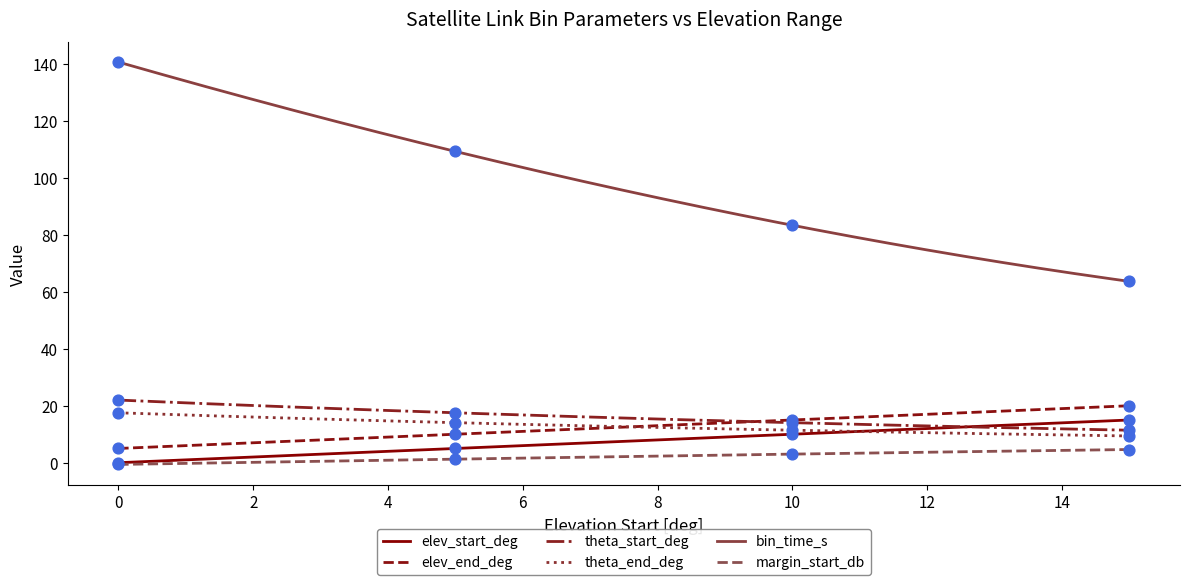

What is the highest value of the margin_start_db series?

4.6